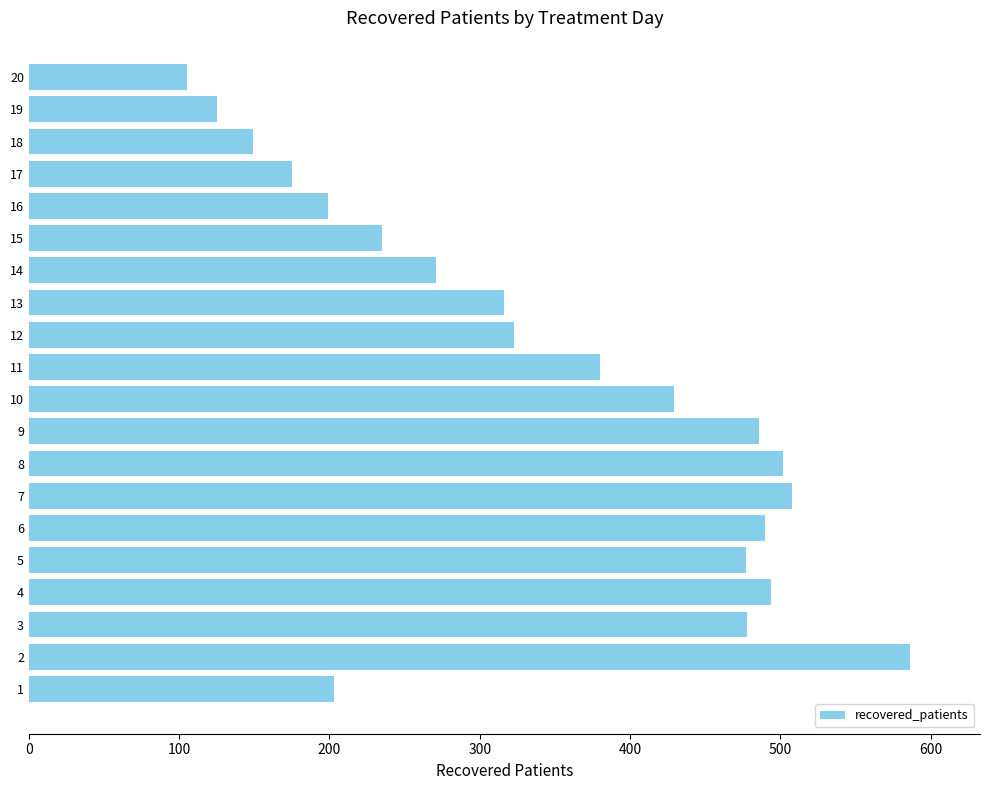

Read the value at 7, to the nearest 50.

500